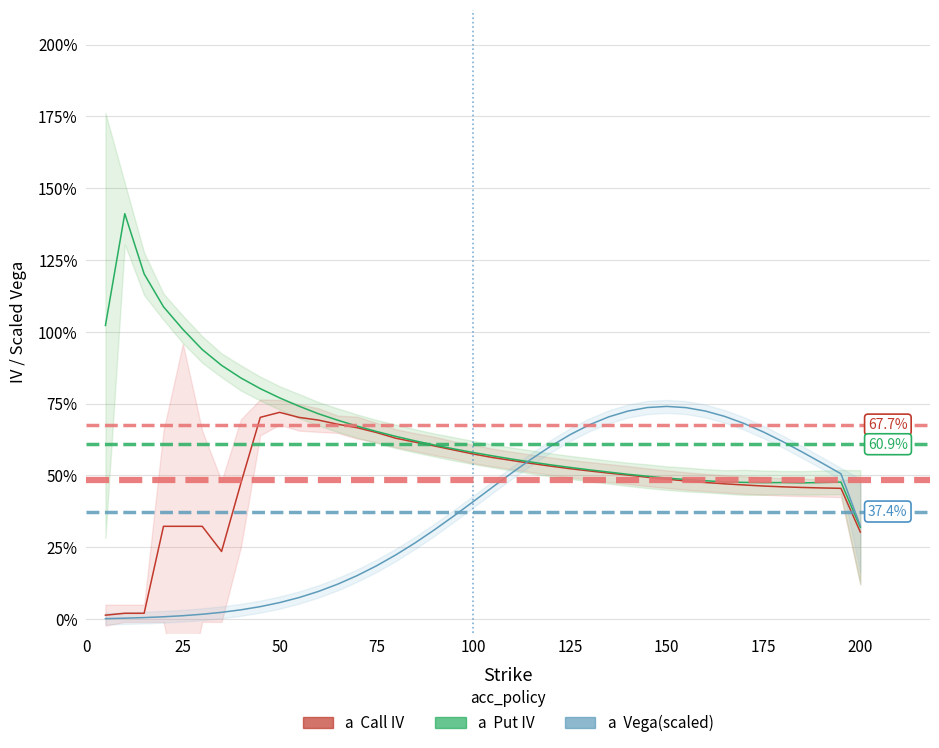

What is the difference between the maximum and minimum values in the Call Vega (scaled) series?

0.7